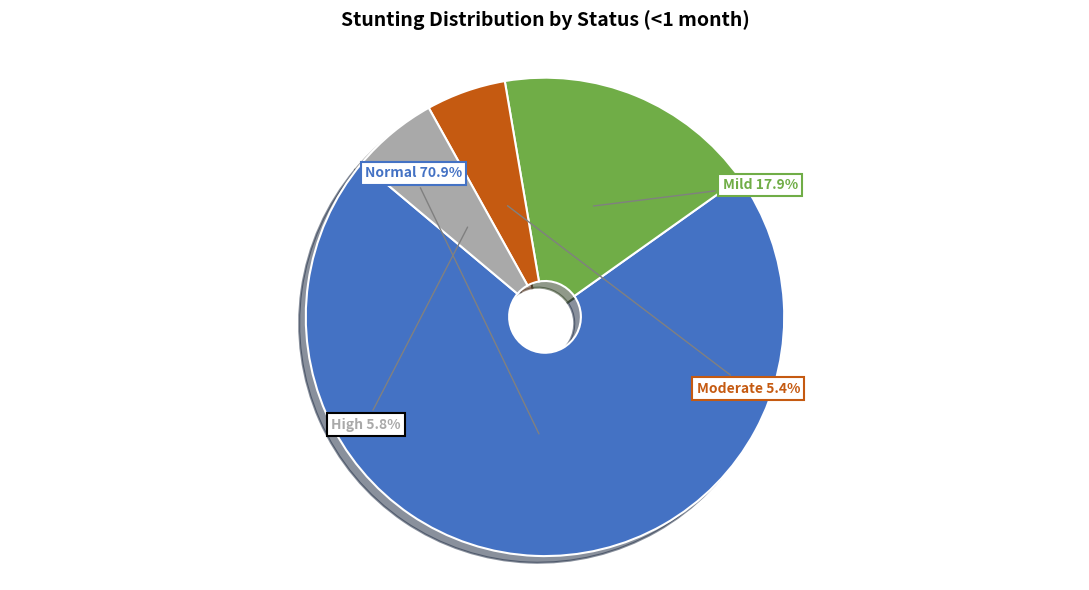

Is there a majority slice in this chart?

Yes